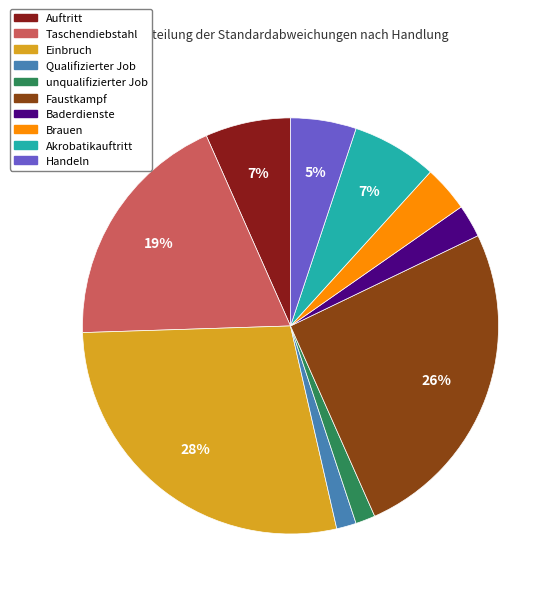

Do Einbruch and Taschendiebstahl together represent more than half of the pie?

No